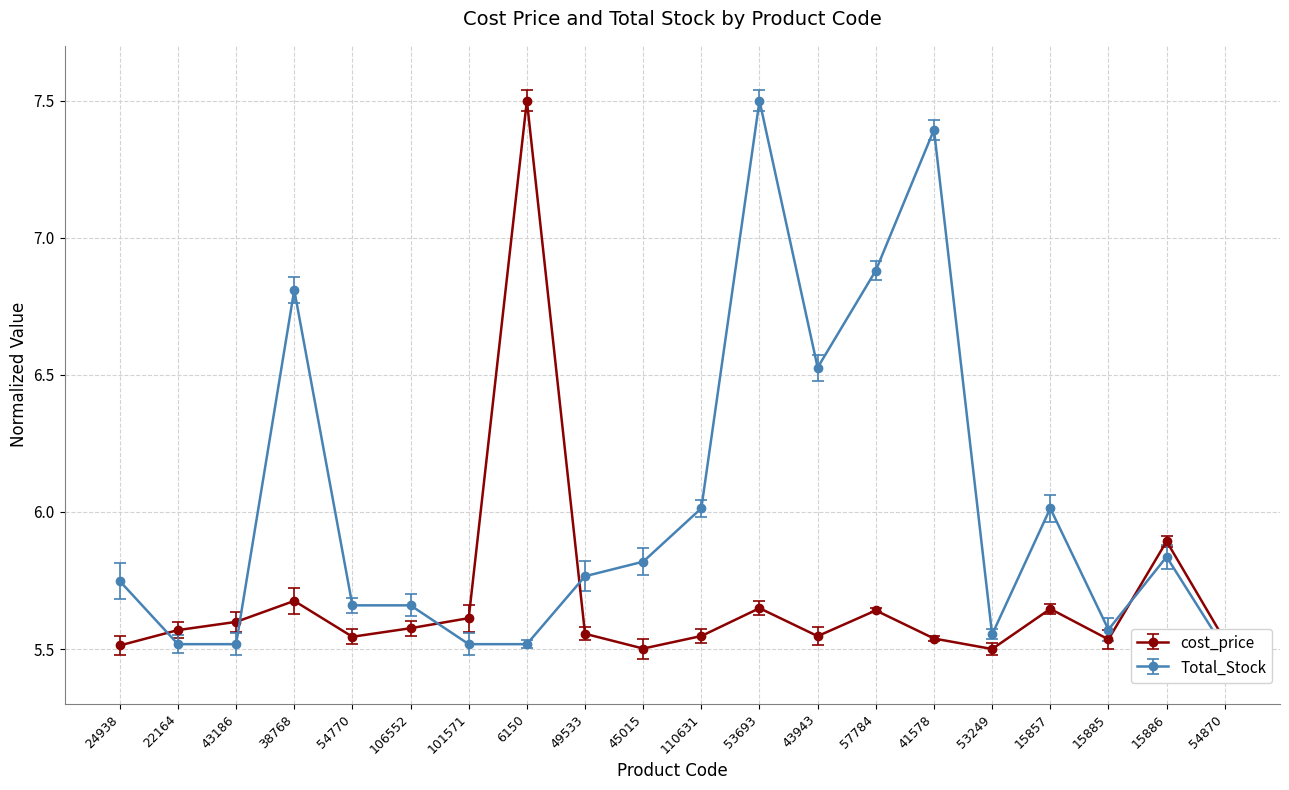

True or false: Total_Stock has a value of 8.1 at 22164.

False